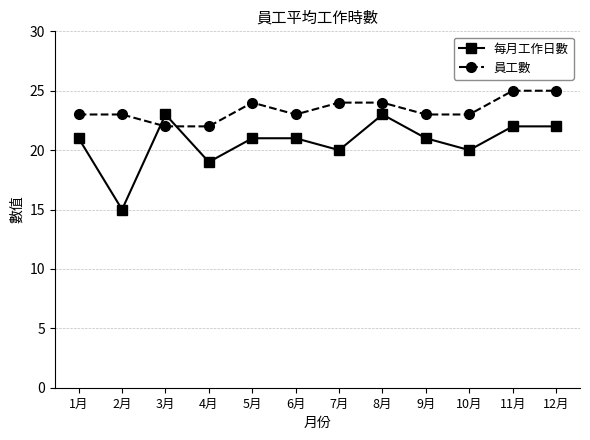

Where is 每月工作日數 nearest to the value 19?

4月